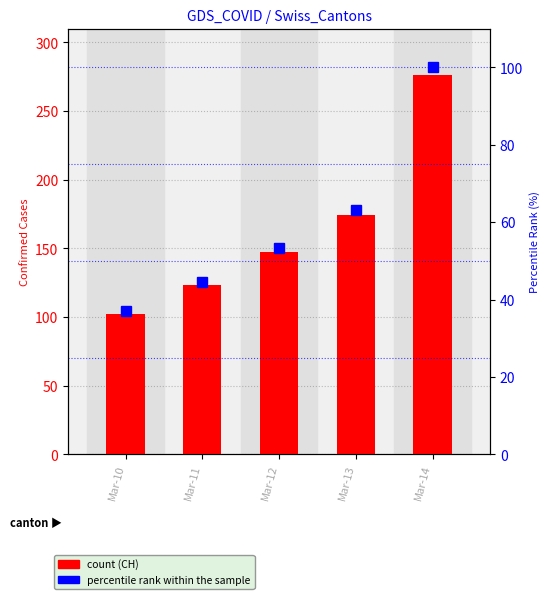

The VD series shows 19.6 at Mar-10. True or false?

False